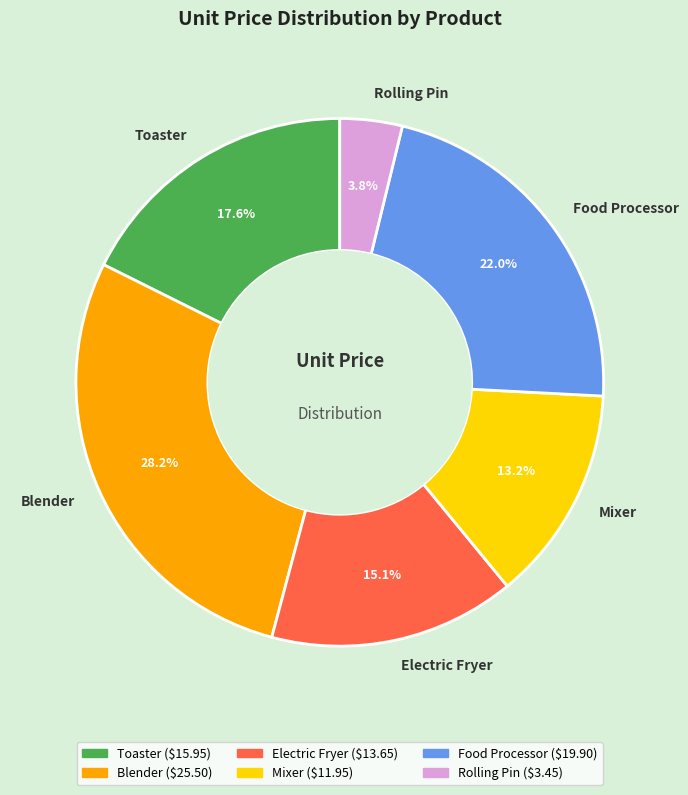

Rank the categories by value from lowest to highest.

Rolling Pin, Mixer, Electric Fryer, Toaster, Food Processor, Blender